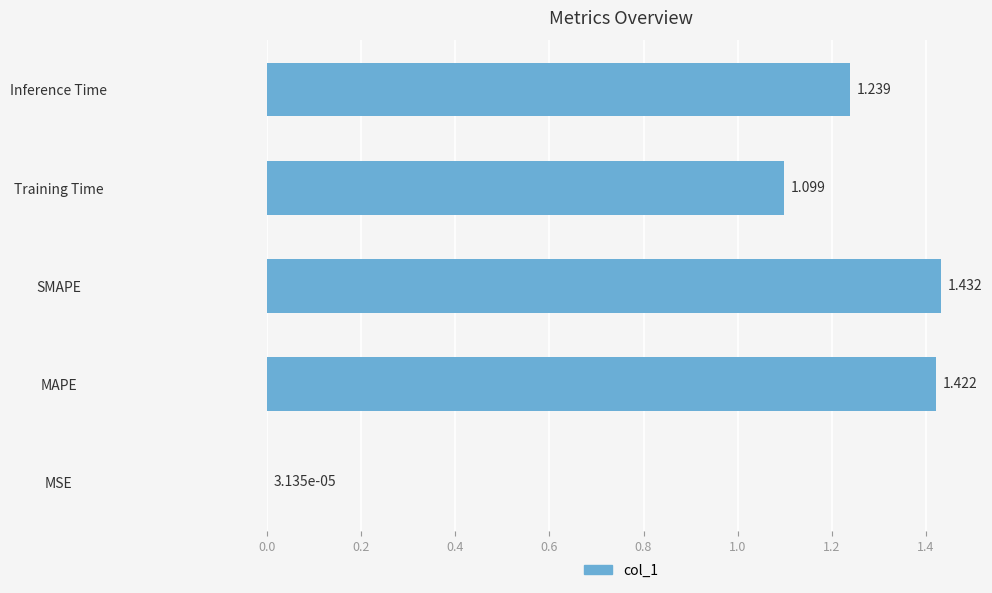

Where is the data nearest to the value 0?

MSE